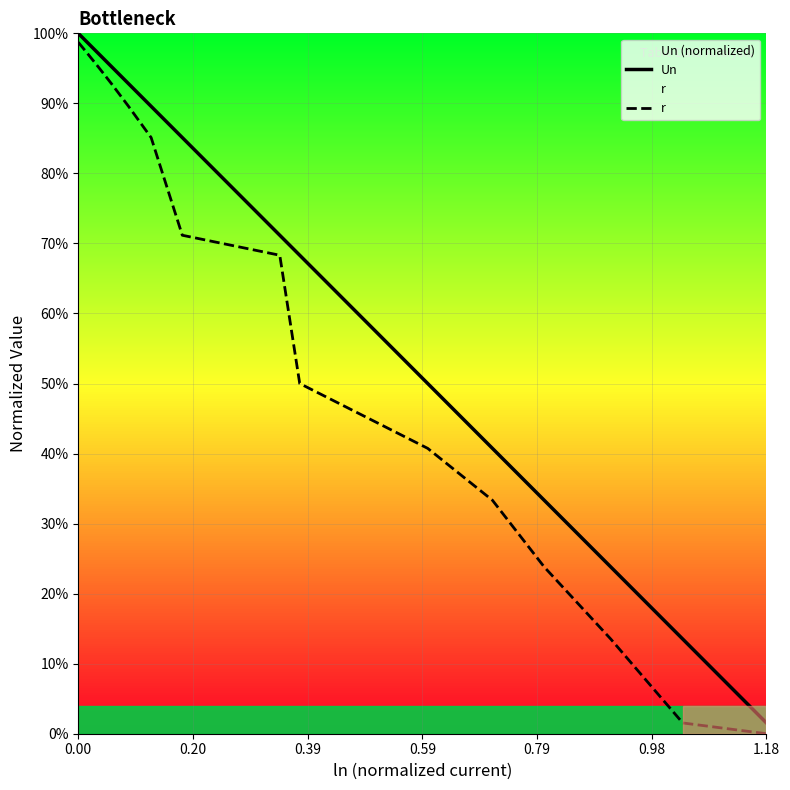

The value of Un at 0.39 is 1.4. True or false?

False